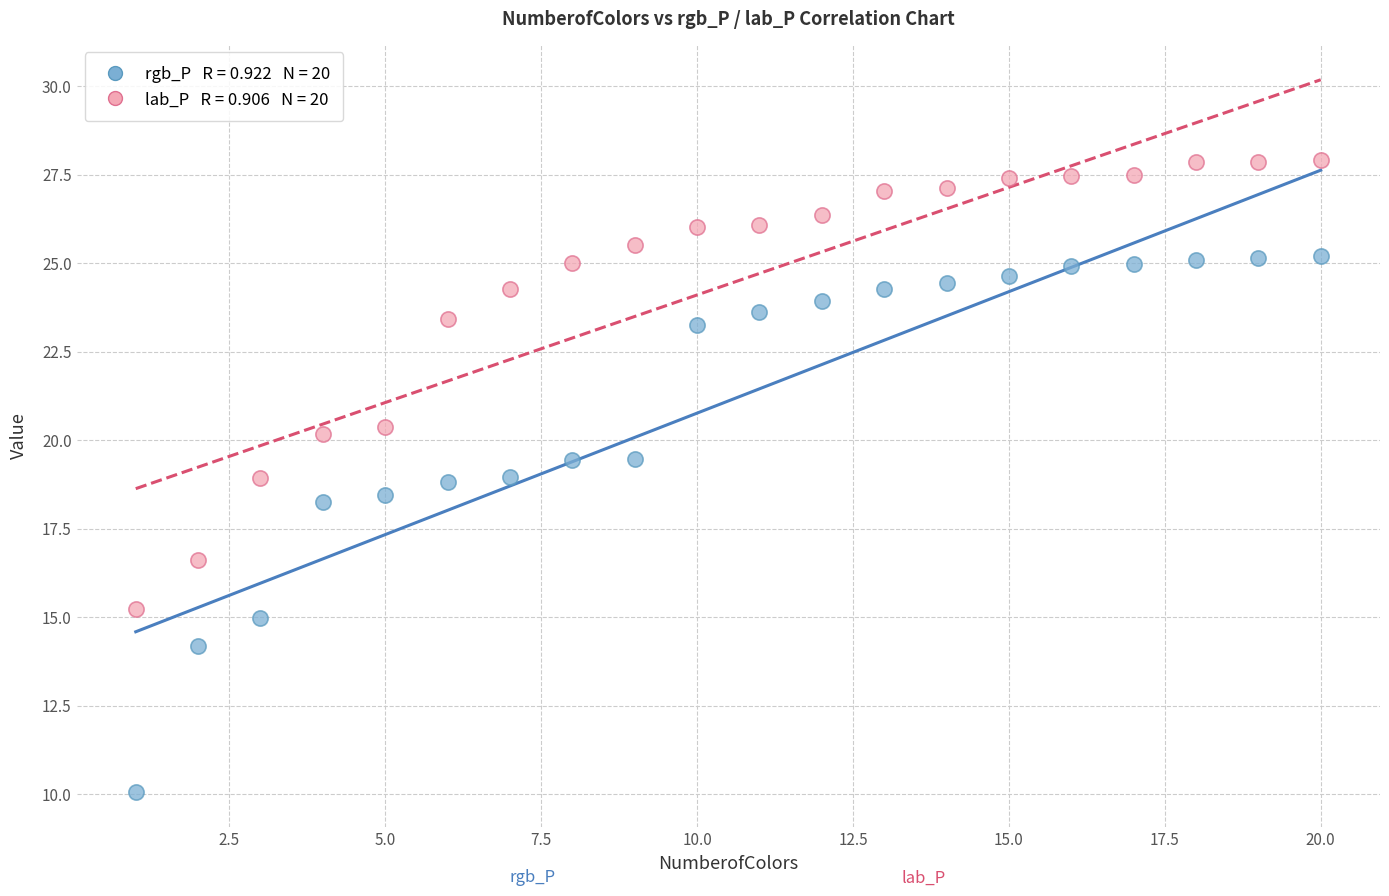

Across all data points, what is the range of X values (max minus min)?

19.0